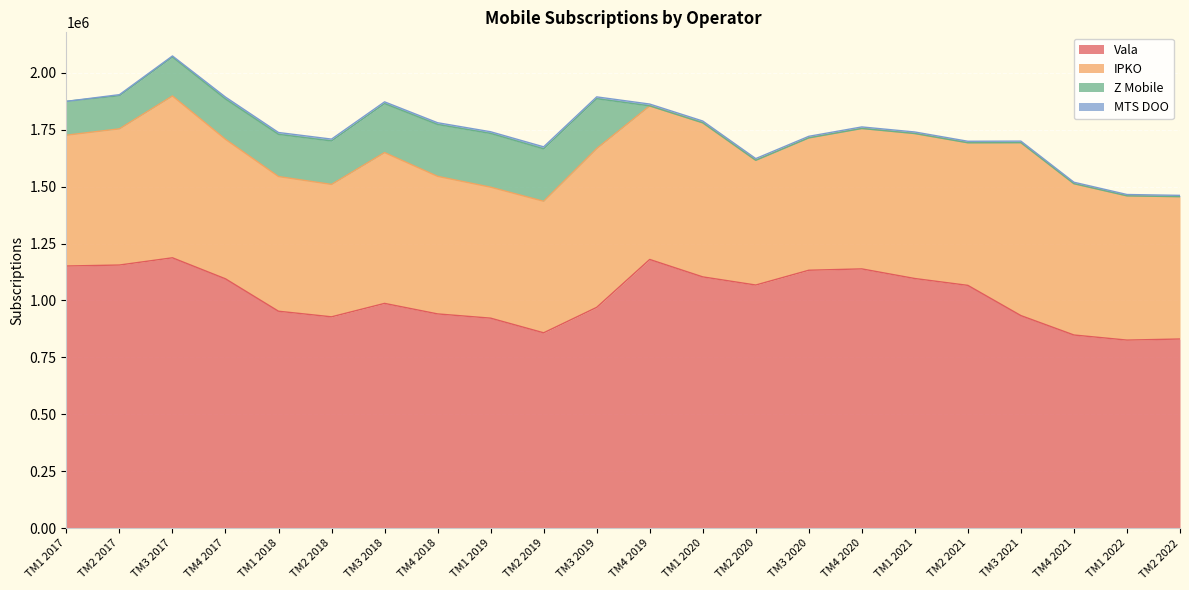

List the labels in order of MTS DOO value, smallest first.

TM1 2017, TM2 2017, TM3 2017, TM2 2022, TM1 2022, TM4 2021, TM2 2021, TM3 2021, TM1 2021, TM4 2020, TM3 2020, TM1 2019, TM2 2020, TM3 2018, TM4 2018, TM1 2020, TM3 2019, TM4 2019, TM2 2018, TM1 2018, TM4 2017, TM2 2019